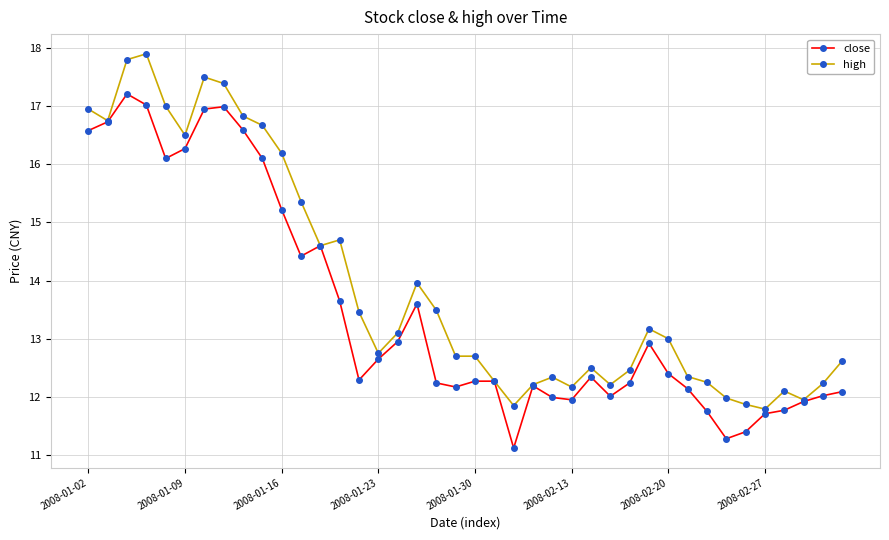

What is the value of the close point at the 37th from the left?

11.8